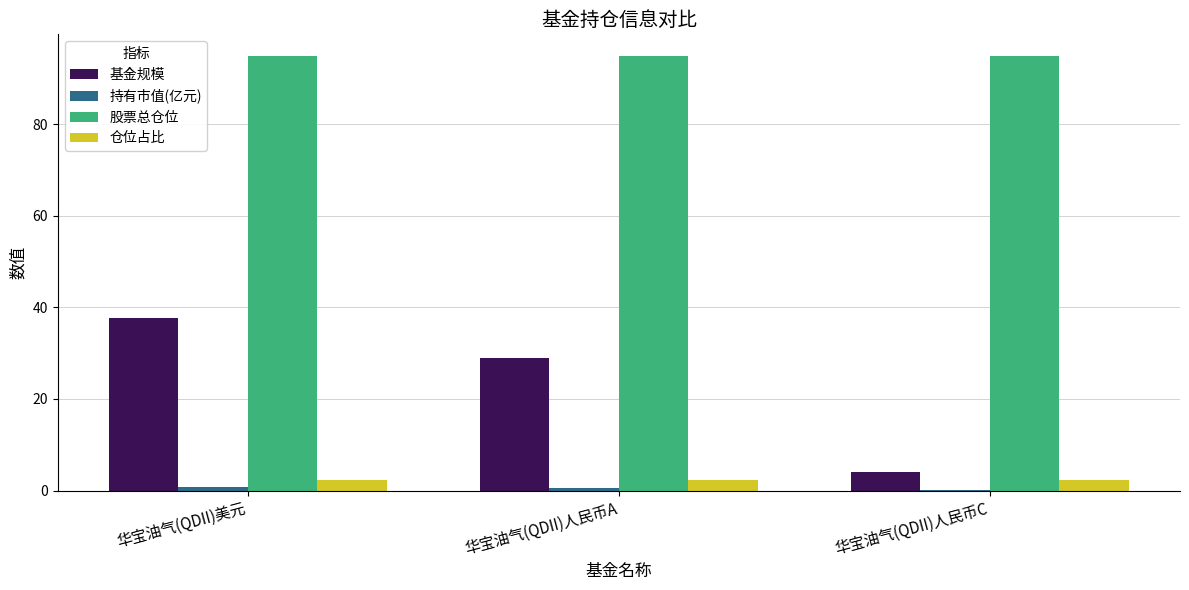

Are the bars horizontal?

No